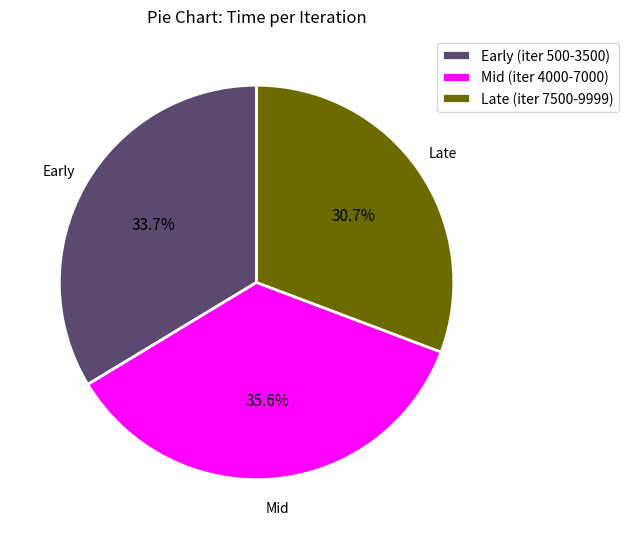

How many segments does this pie chart have?

3